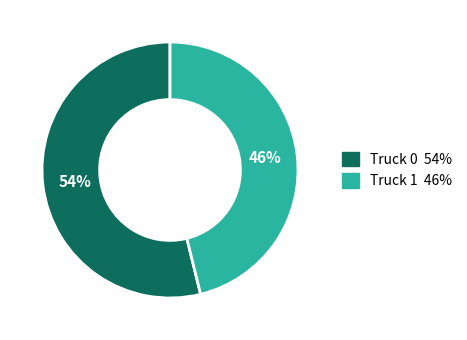

Rank the categories by value from lowest to highest.

Truck 1, Truck 0